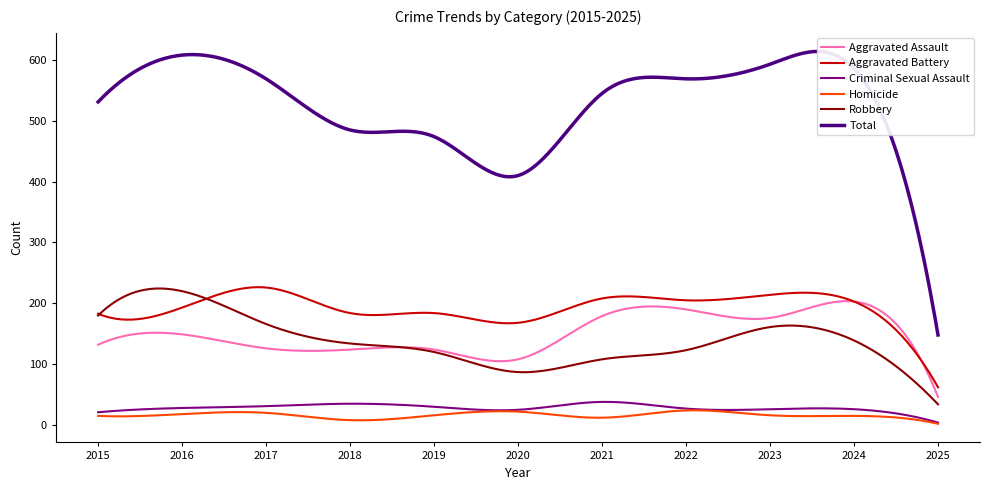

True or false: Robbery and Total intersect in this chart.

False